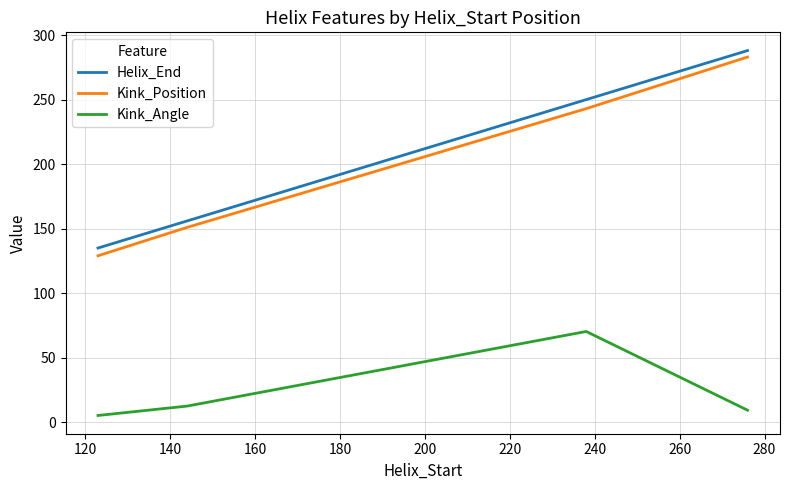

What is the difference between the maximum and minimum values in the Kink_Position series?

154.0